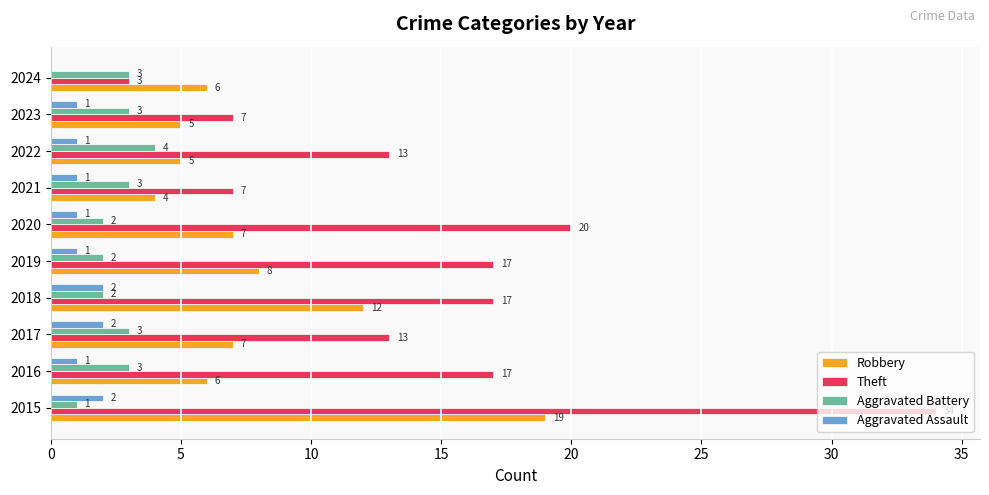

Between 2019 and 2021, which series saw the biggest shift?

Theft